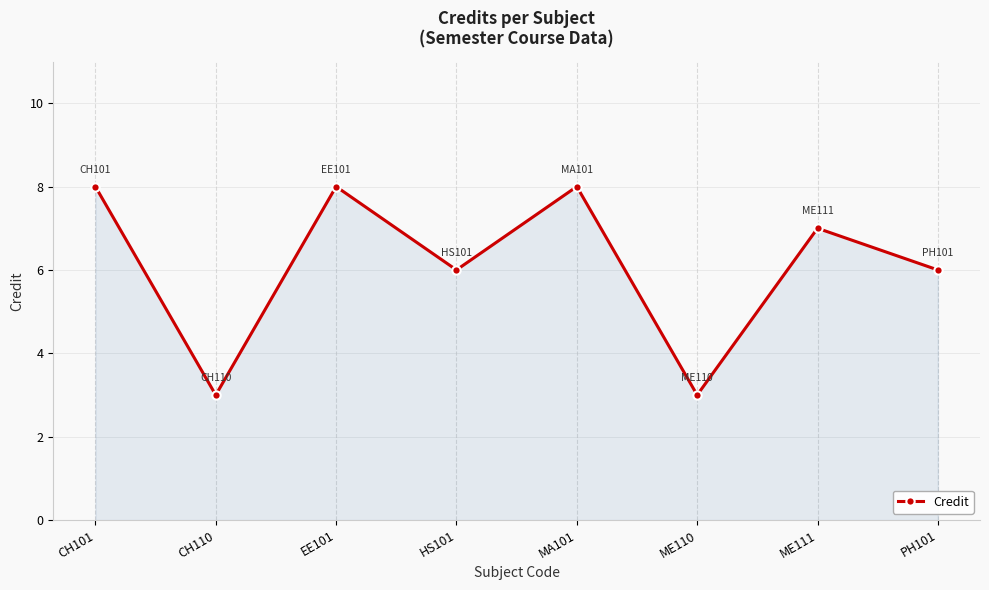

Does the chart have visible grid lines?

Yes